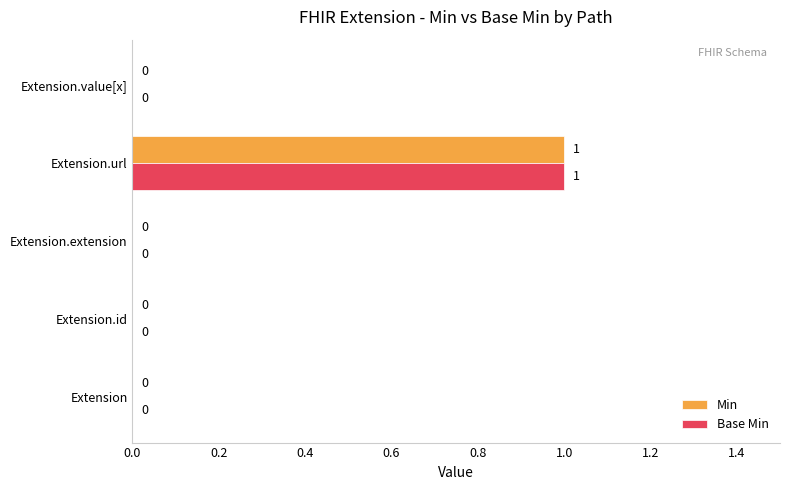

How many values in Min are above zero?

1